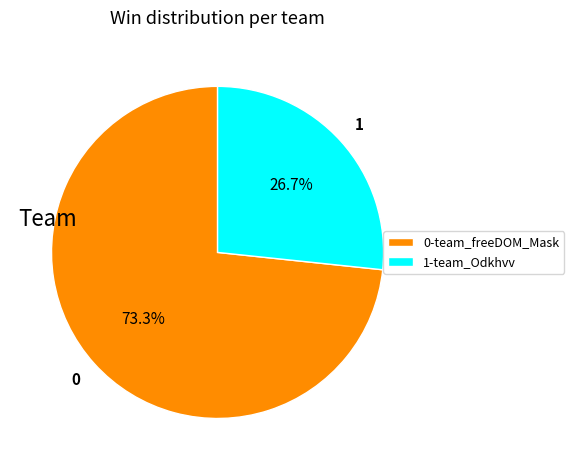

Count the number of slices in the pie.

2